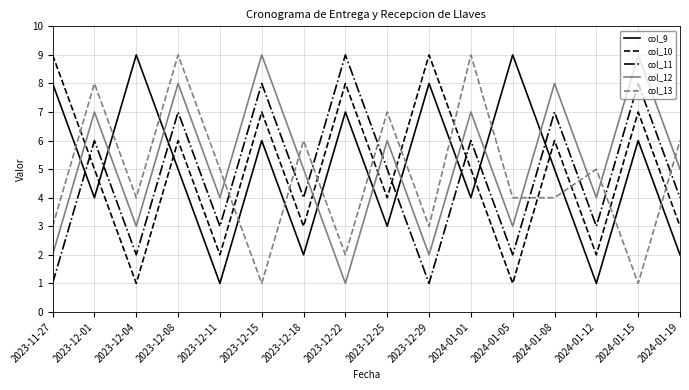

What is the difference between the maximum and minimum values in the col_12 series?

8